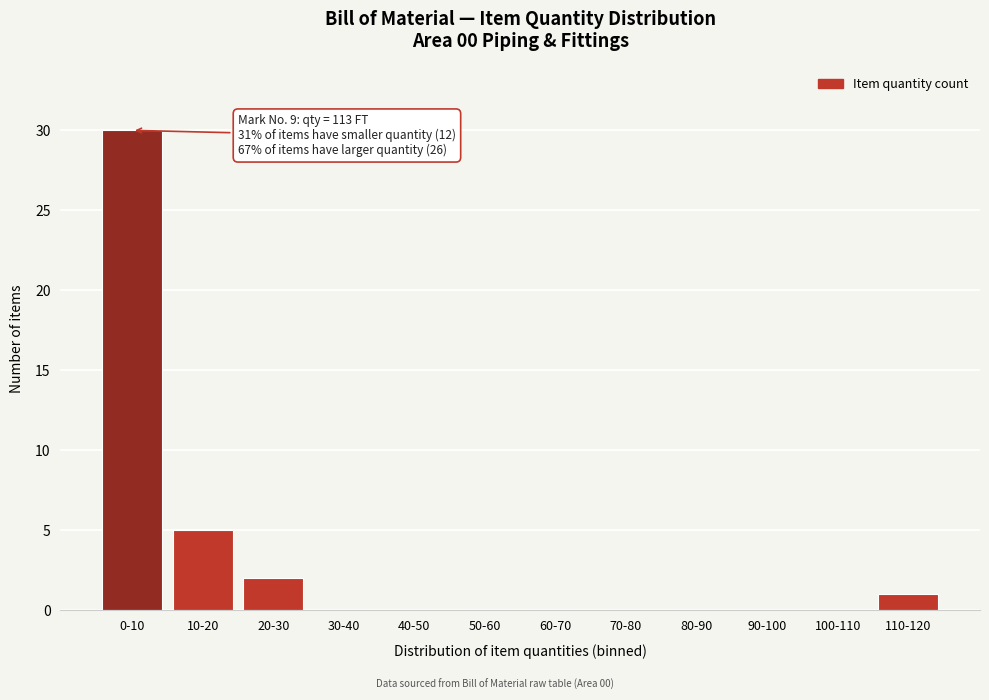

Reading right to left, list all the values displayed in this chart.

110-120=1	100-110=0	90-100=0	80-90=0	70-80=0	60-70=0	50-60=0	40-50=0	30-40=0	20-30=2	10-20=5	0-10=30